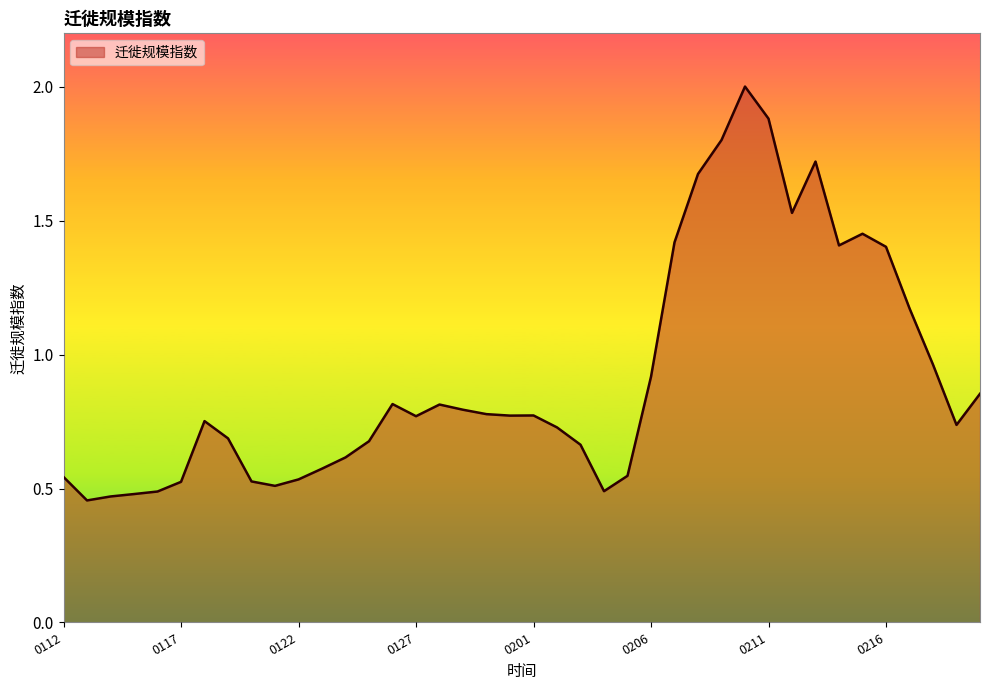

What is the maximum value shown in the chart?

2.0